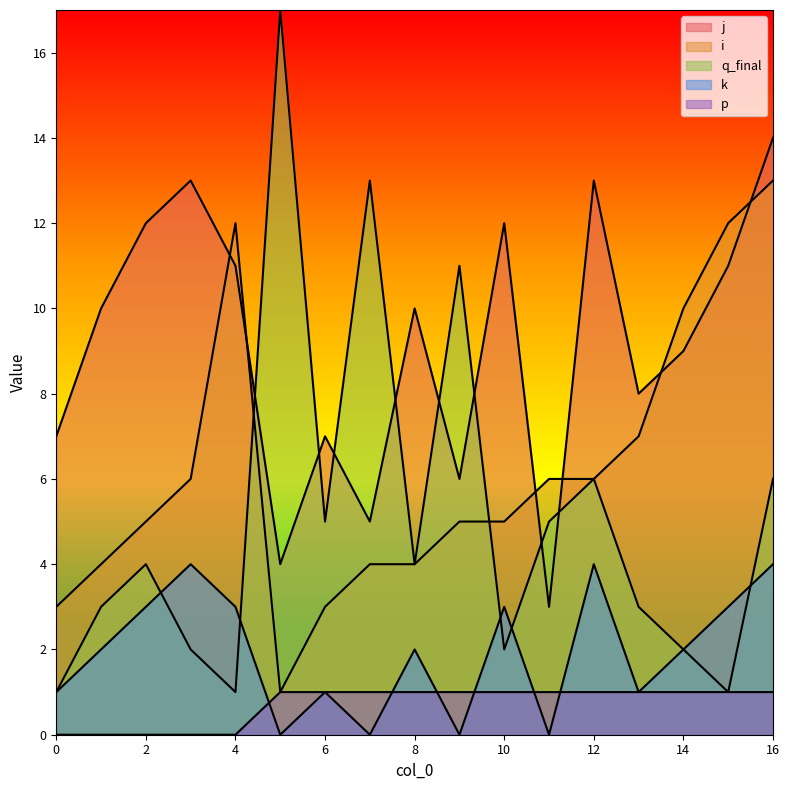

What is the average value of the i series?

6